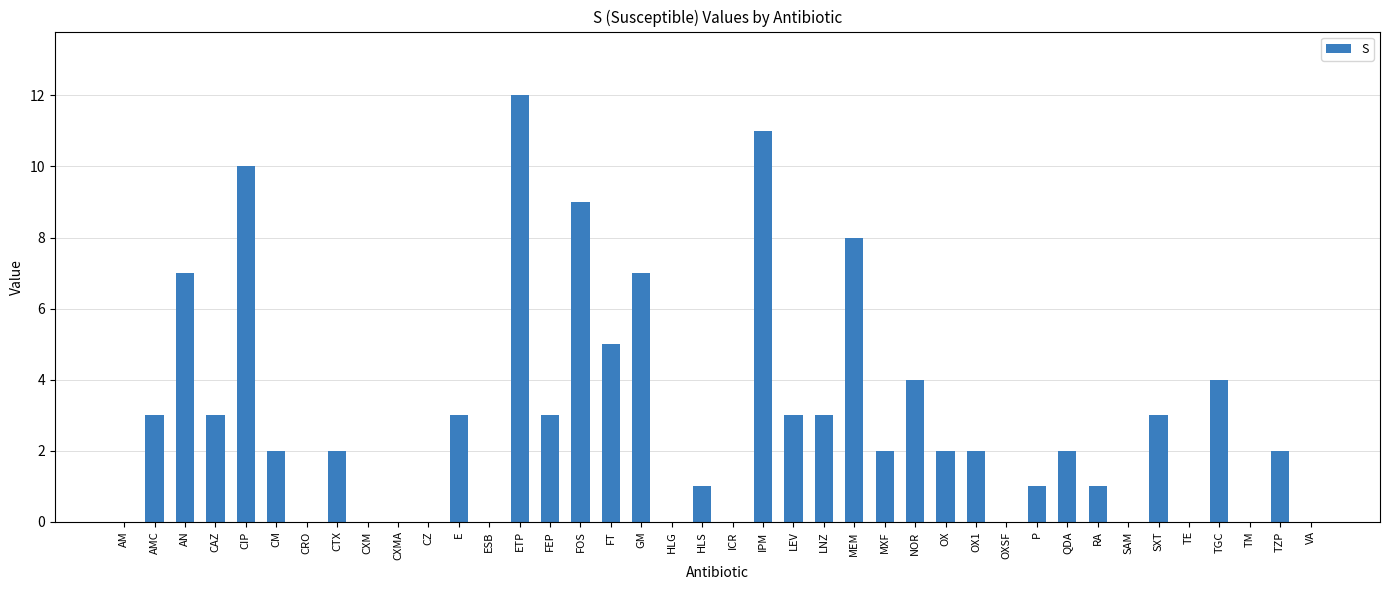

What is the greatest value displayed?

12